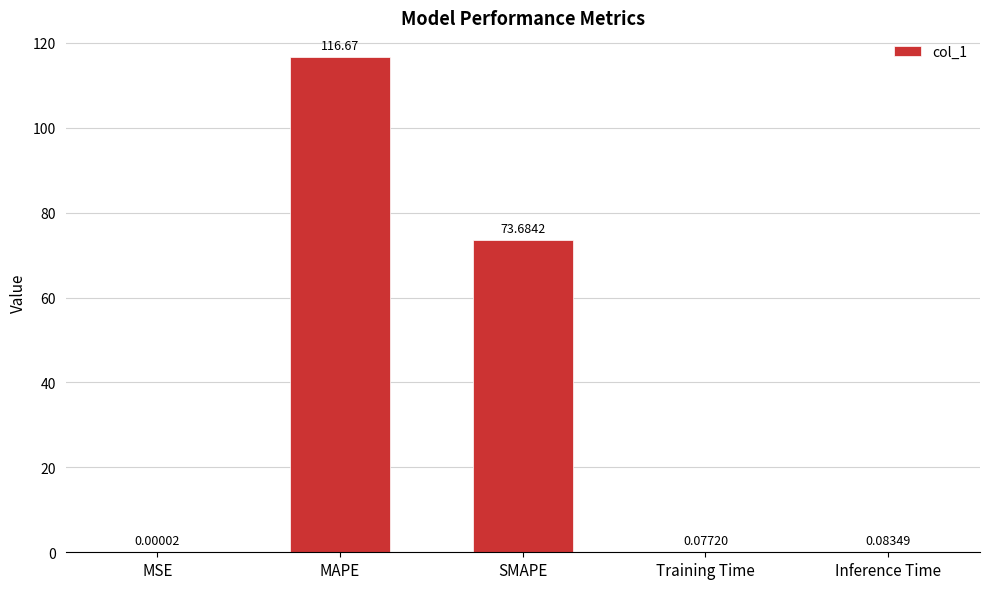

What is the difference between the values at SMAPE and Training Time?

73.6